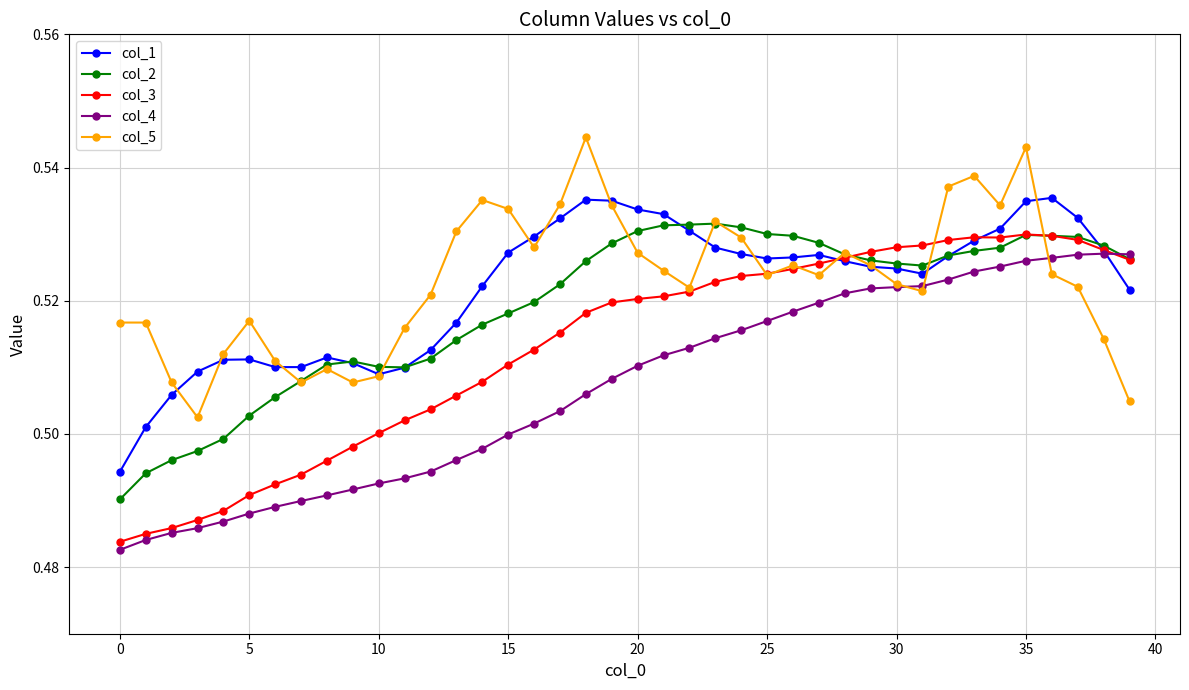

Count the col_5 values in the range 0 to 1.

40